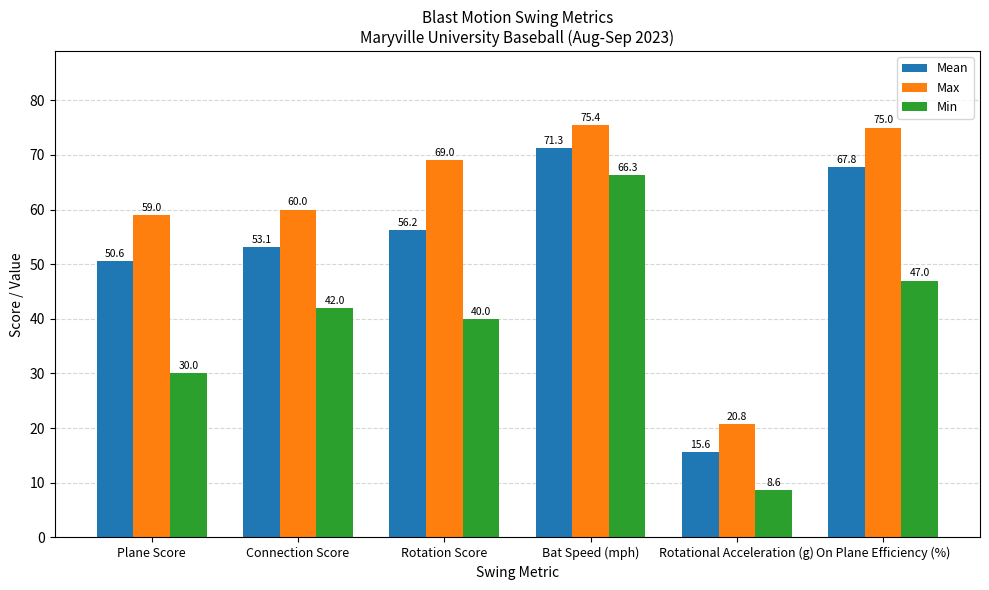

How many data points does each series have?

6